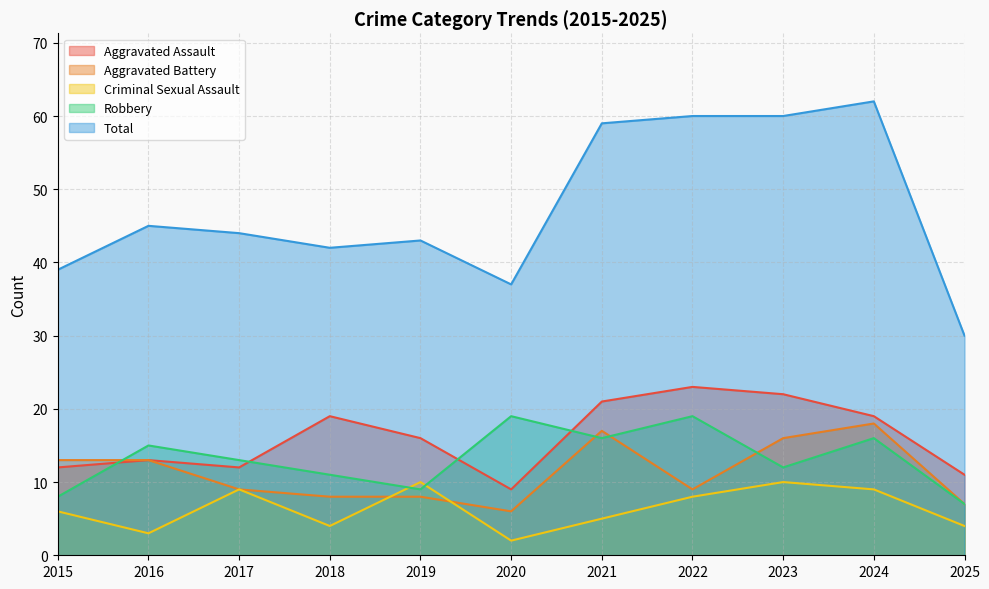

How many Criminal Sexual Assault values are between 4 and 9?

7